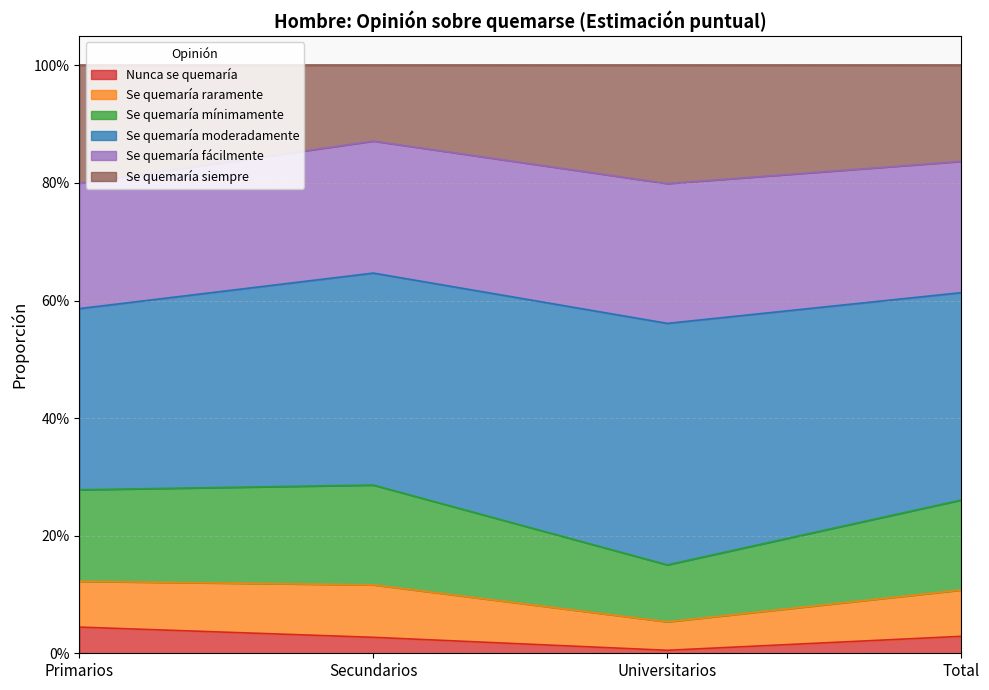

True or false: Nunca se quemaría has more than 0 points higher than both neighbors.

False